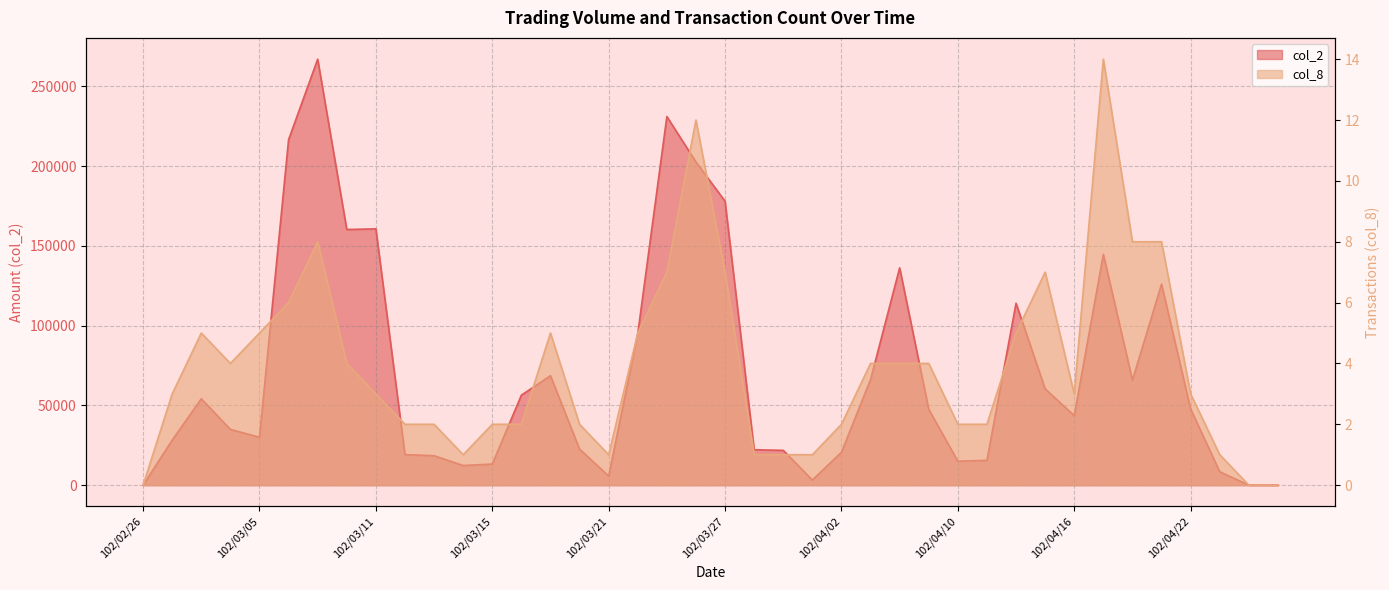

True or false: col_2 and col_8 intersect in this chart.

False